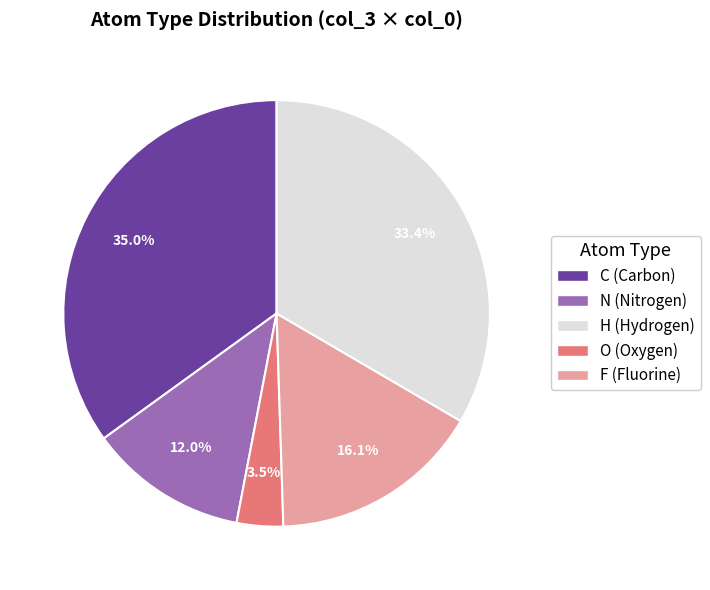

Does any single category account for the majority?

No